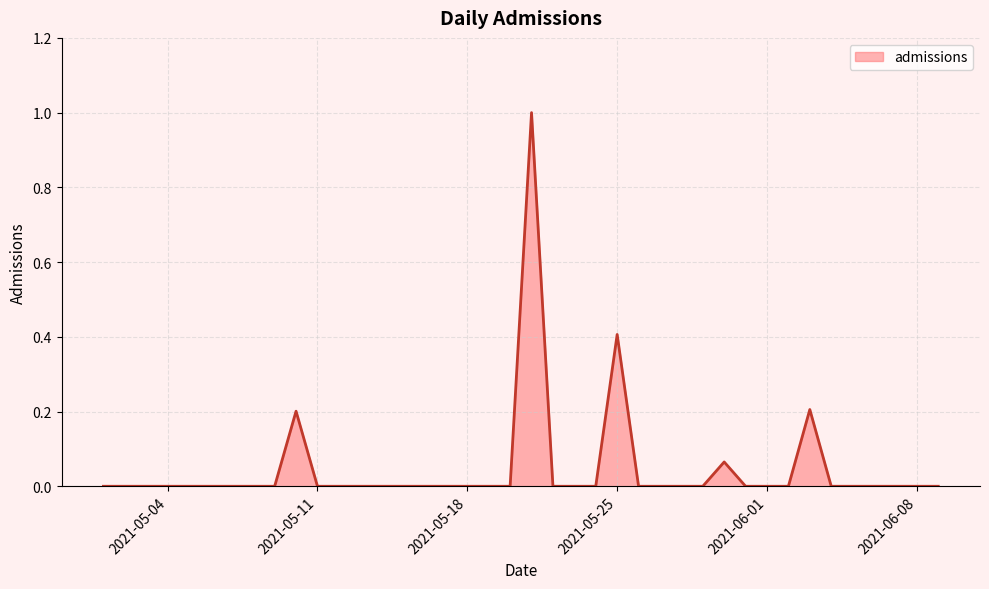

What is the difference between the maximum and minimum values?

1.0